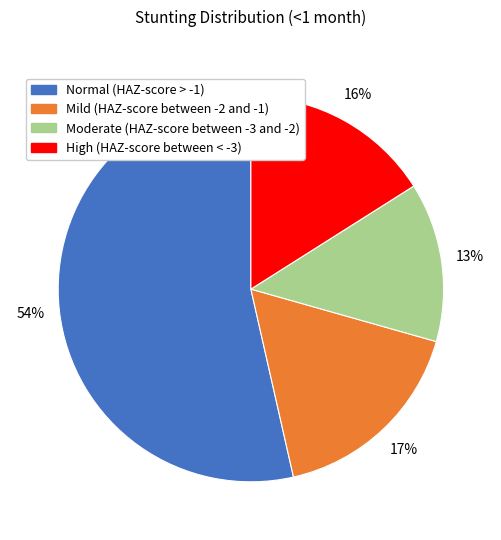

To the nearest percent, what is the average slice percentage?

25%